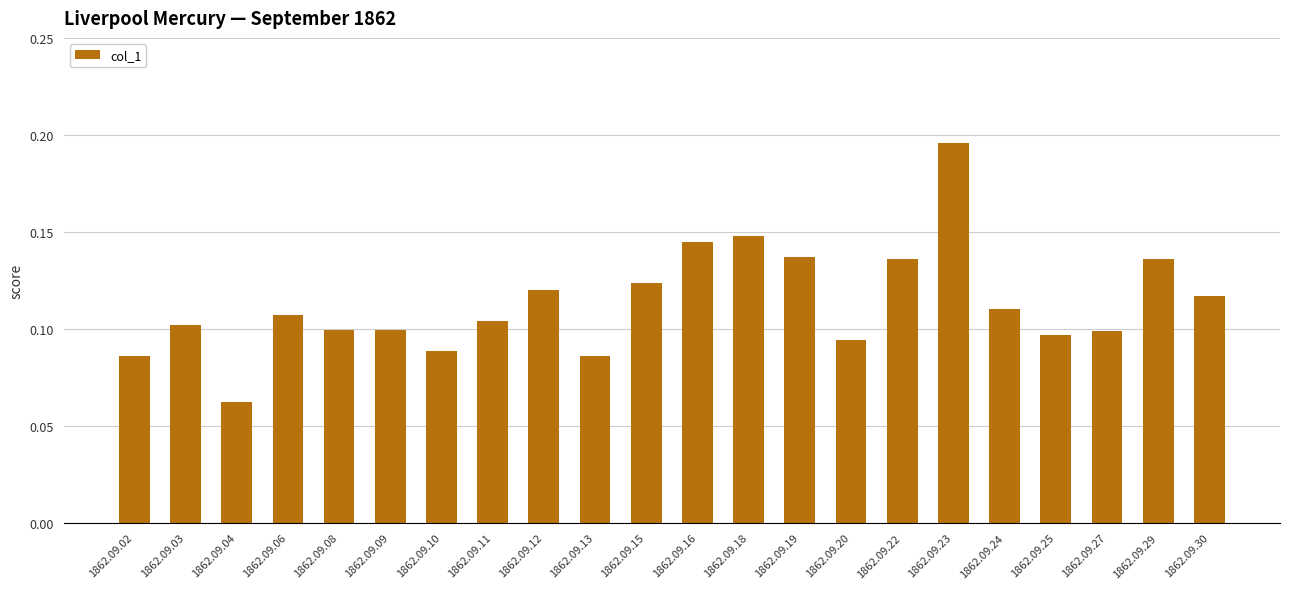

Does the chart contain stacked bars?

No